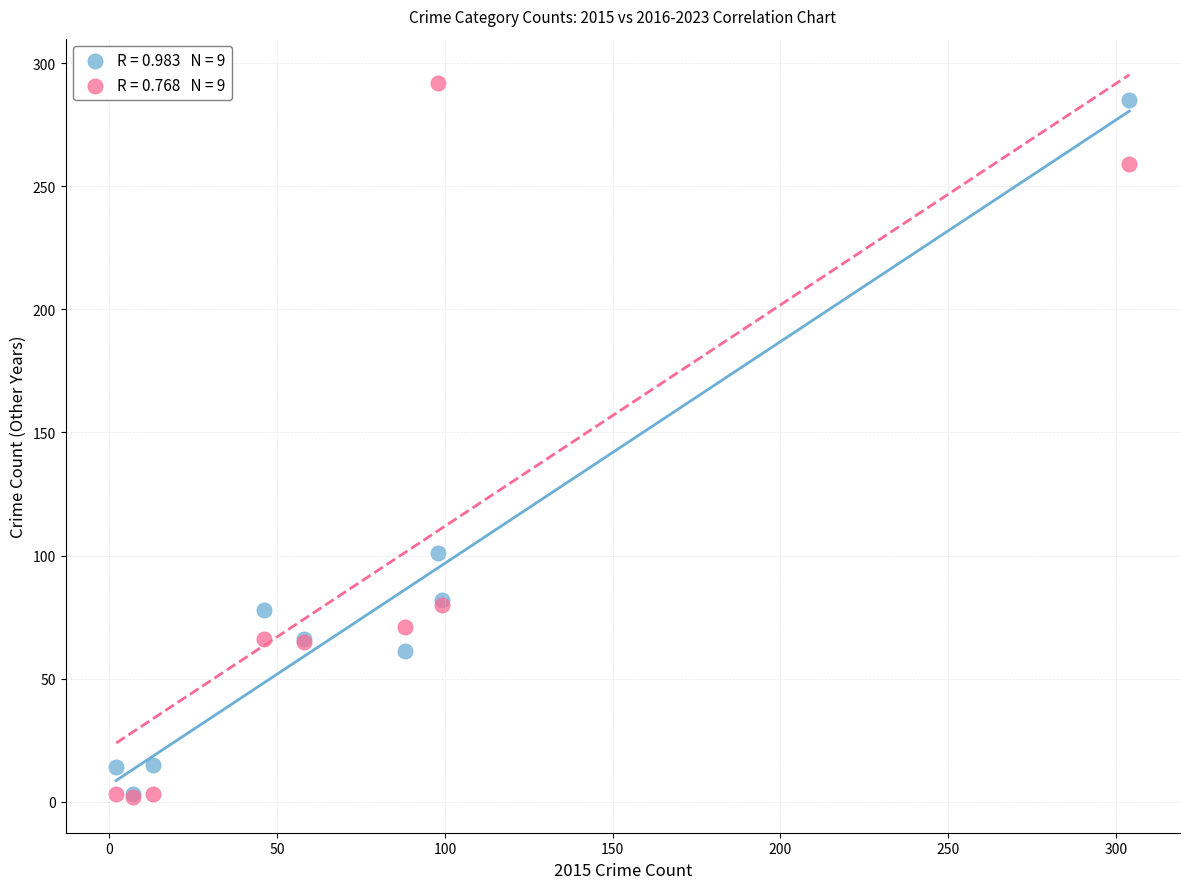

Across all series, what Y value is closest to 147?

101